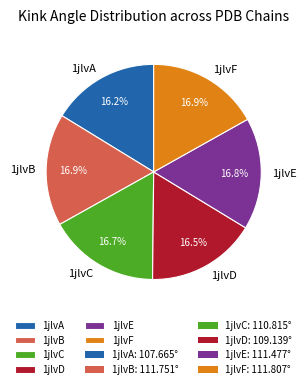

Count the number of slices in the pie.

6